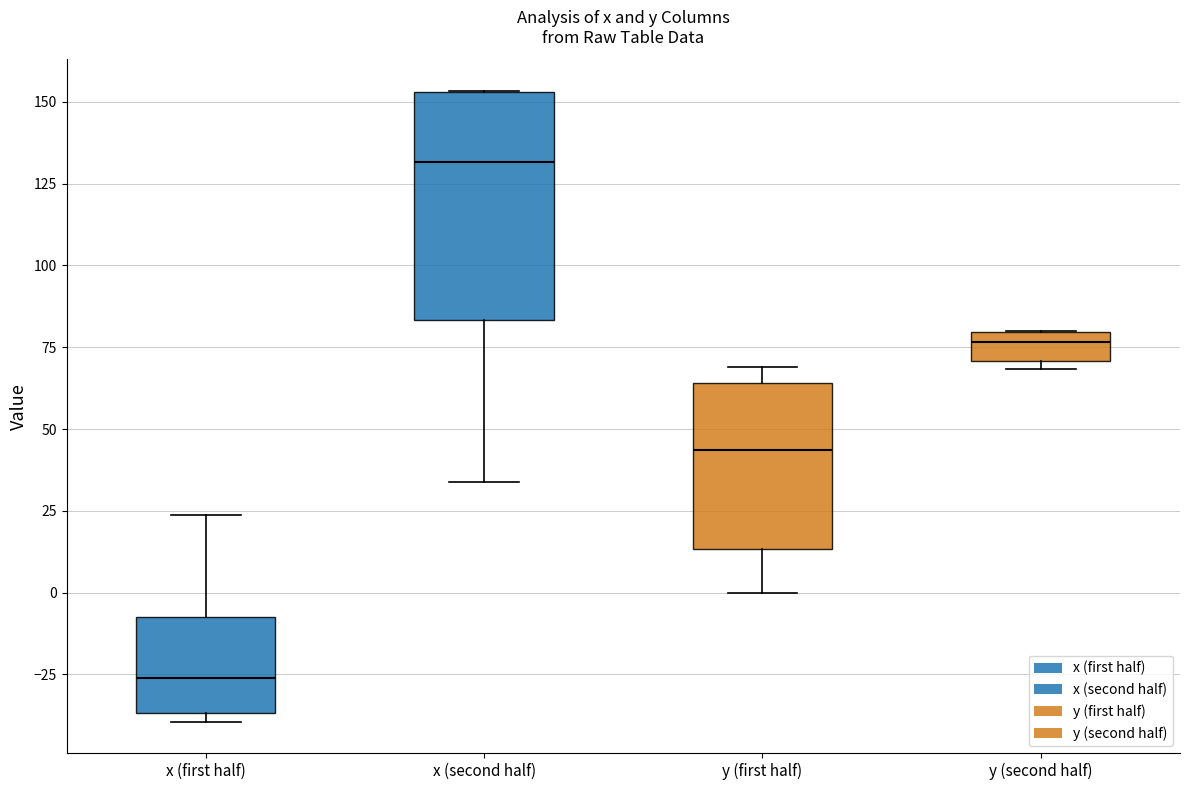

Where is the lower edge of the box for y (first half) on the y-axis? The values are not printed on the chart, so give them approximately, as read against the axis.

15